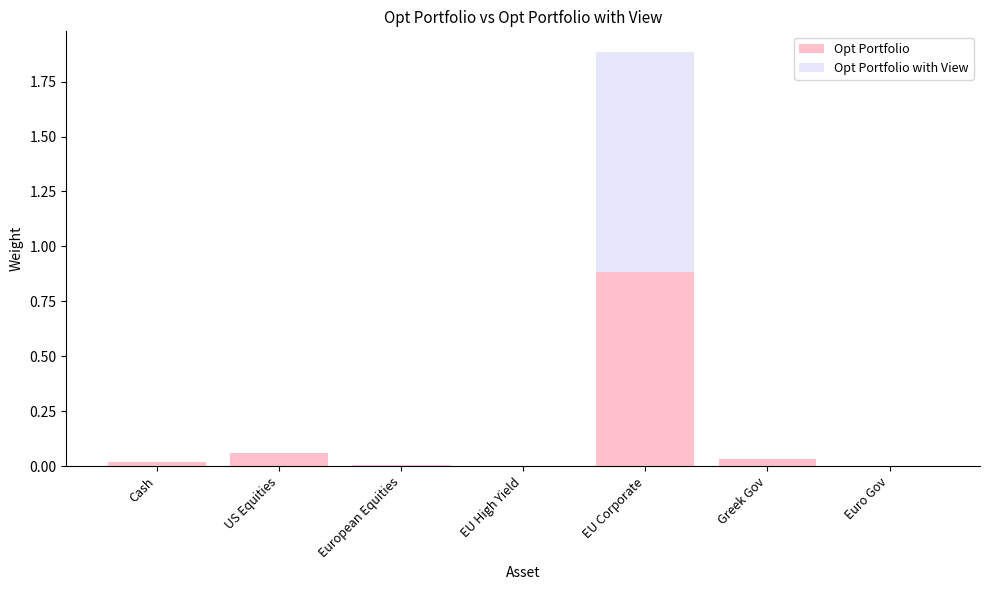

At which category is the sum across all series the highest?

EU Corporate